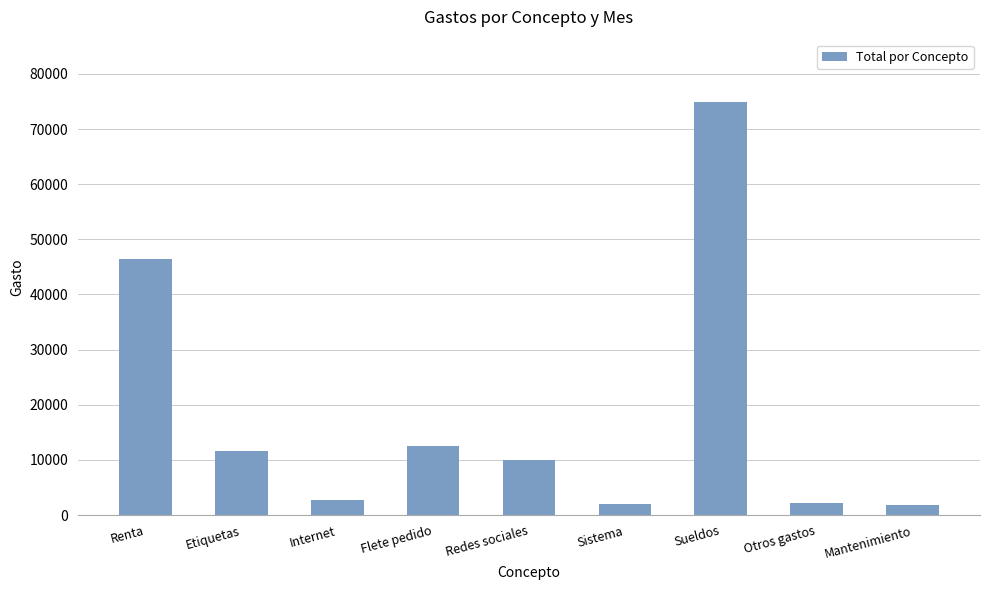

Is it true that the value at Flete pedido is 7190.5?

False